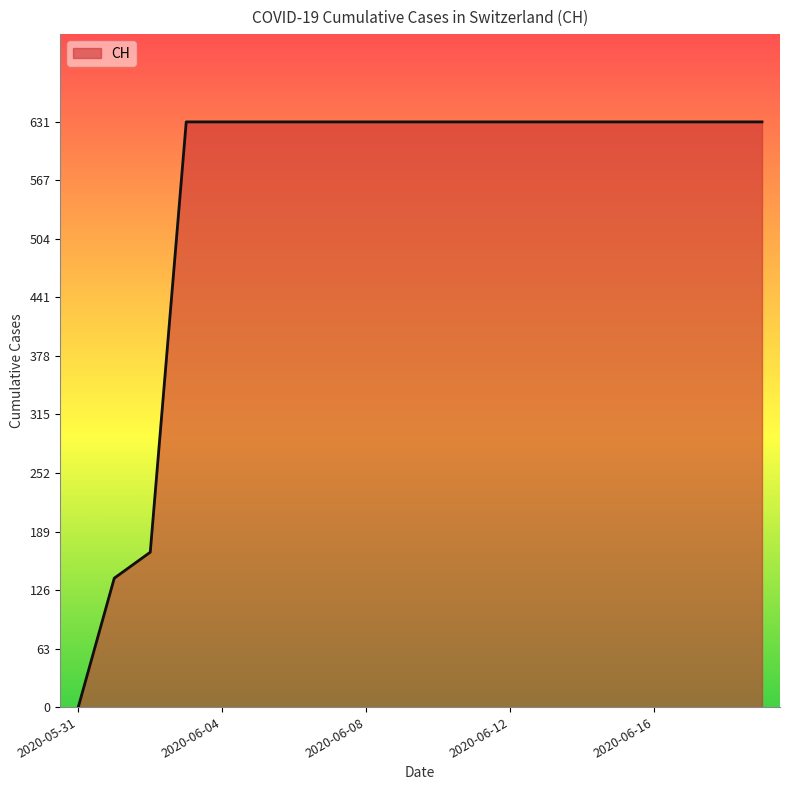

What is the greatest value displayed?

631